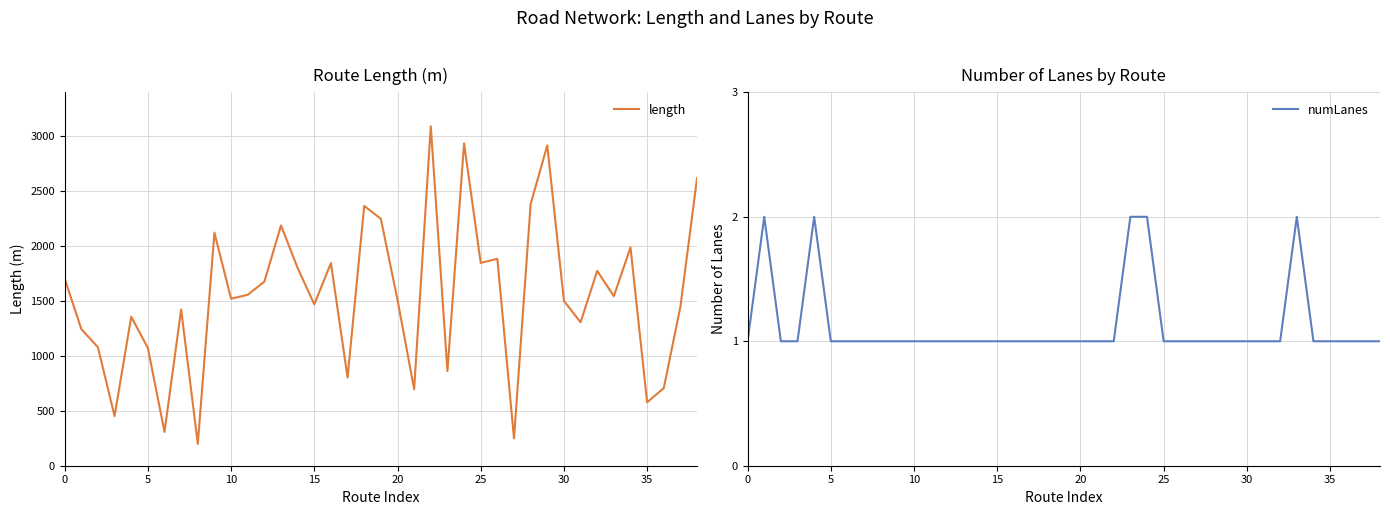

True or false: numLanes has more than 2 interior local peaks.

True